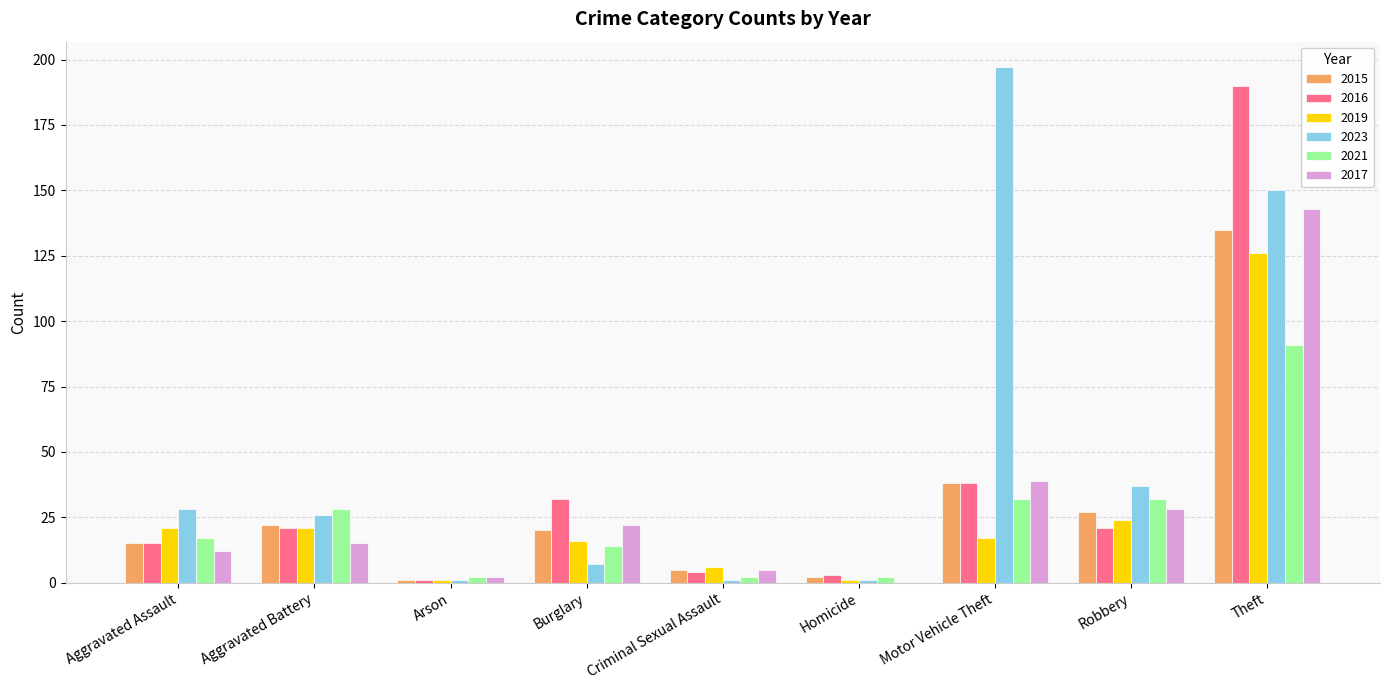

How many groups of bars are there?

9